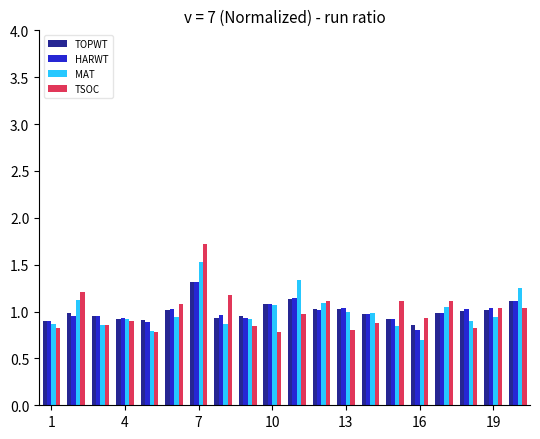

At how many categories does at least one series exceed 0?

20